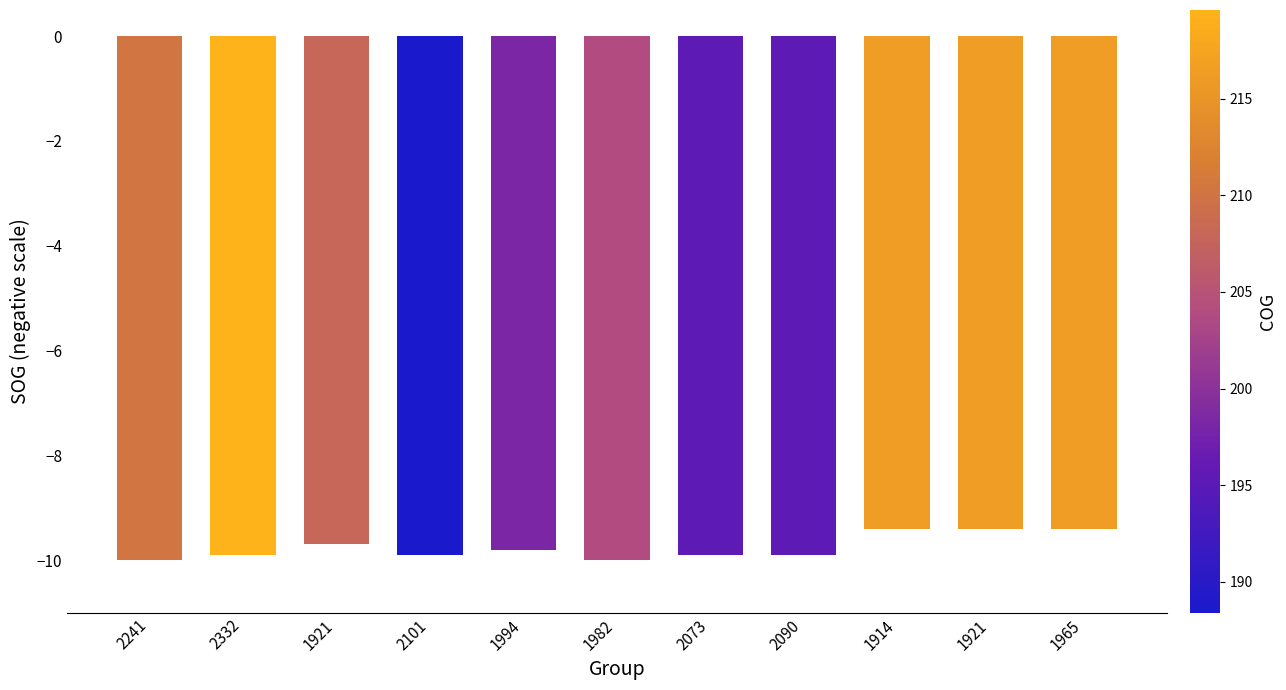

List the labels in order of value, smallest first.

2241, 1982, 2332, 2101, 2073, 2090, 1994, 1921, 1914, 1921, 1965